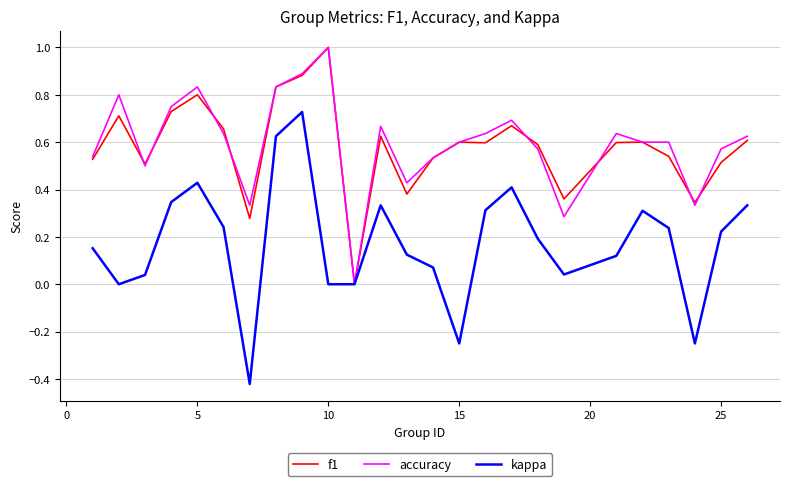

How many lines are shown in the chart?

3